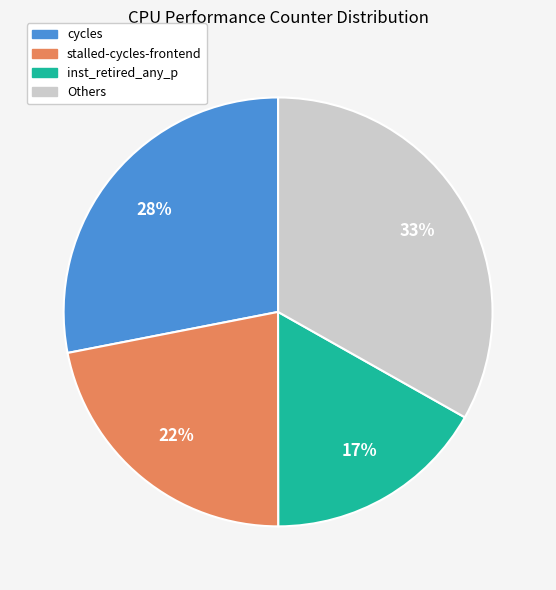

Does cycles represent more than half of the total?

No